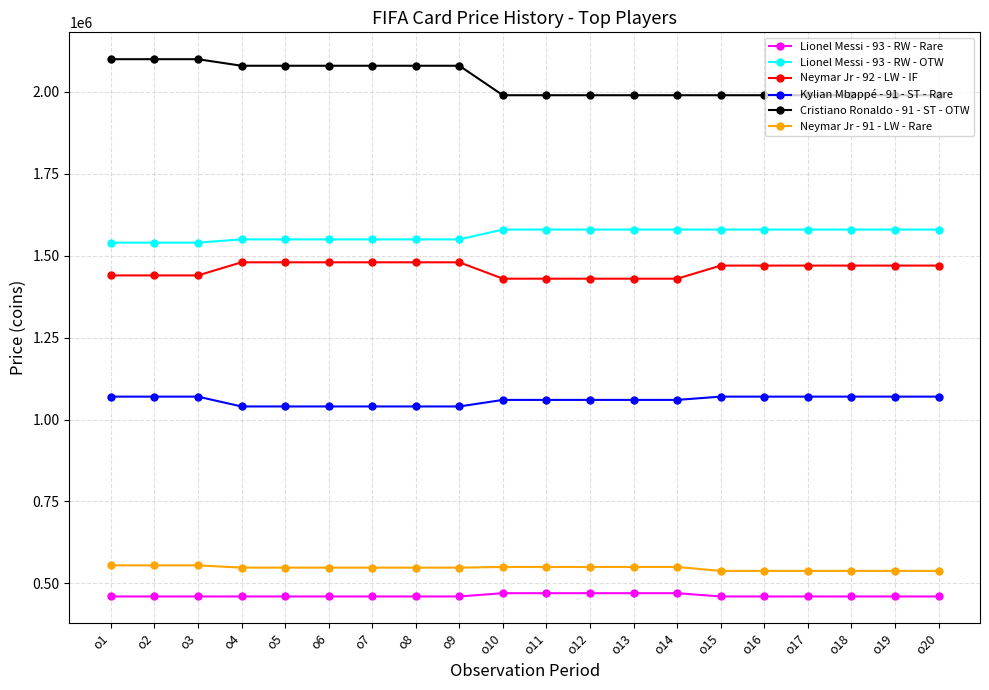

The value of Neymar Jr - 91 - LW - Rare at o19 is 801950. True or false?

False